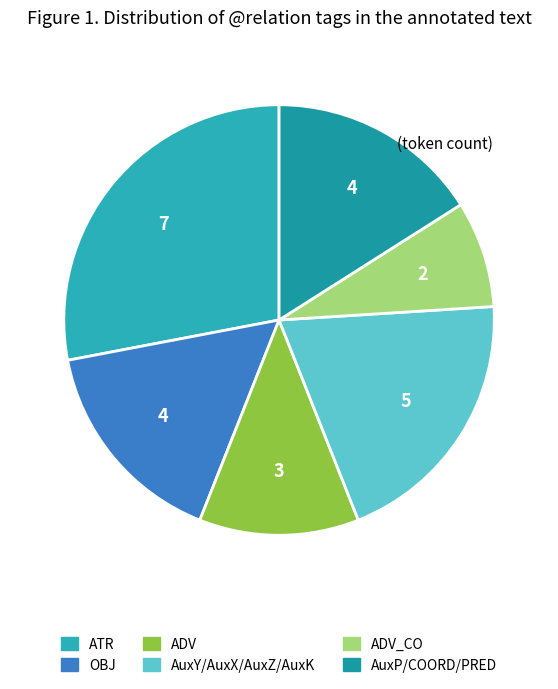

Does any single category account for the majority?

No